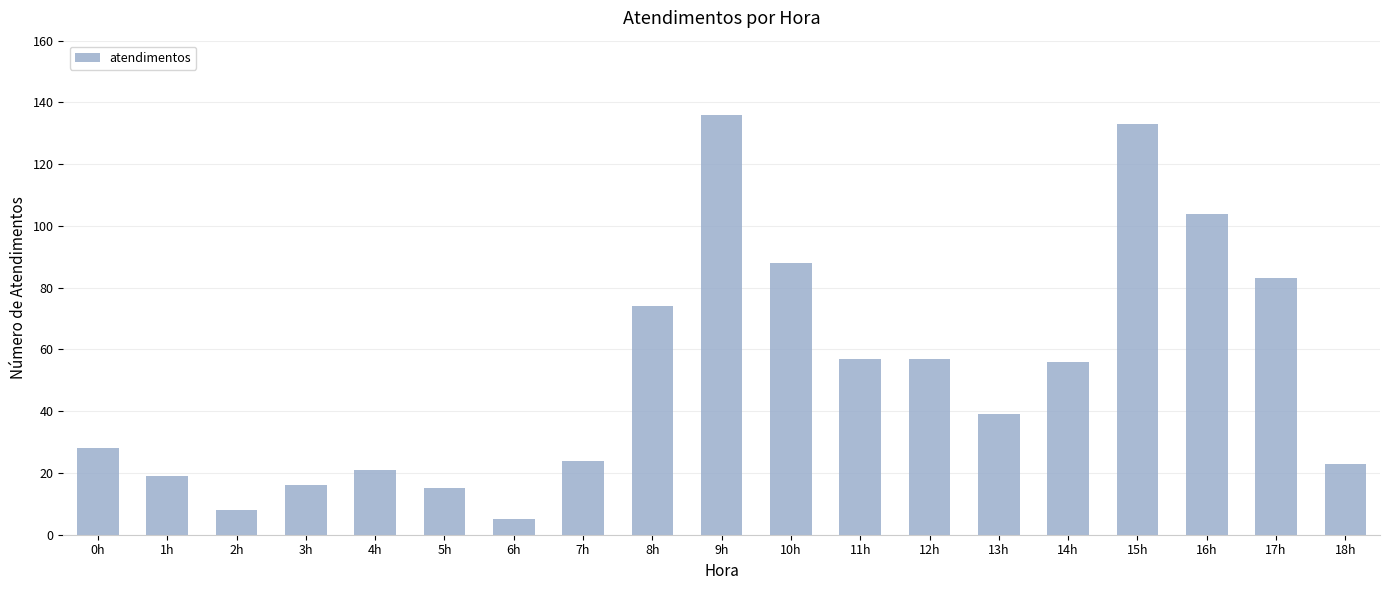

Approximately how many times larger is the value at 12h compared to 6h?

11.4